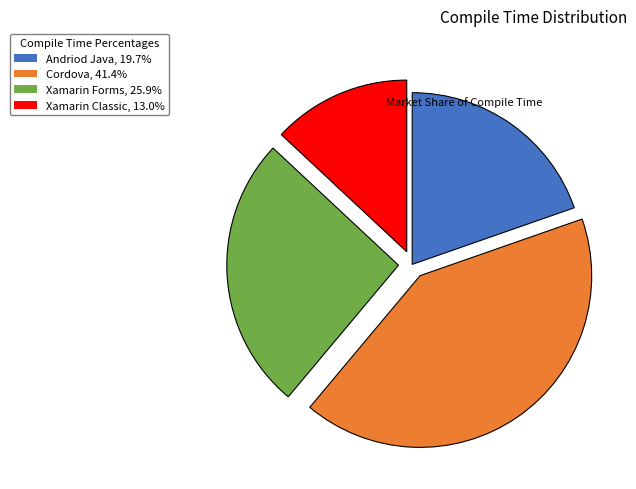

Is there a majority slice in this chart?

No